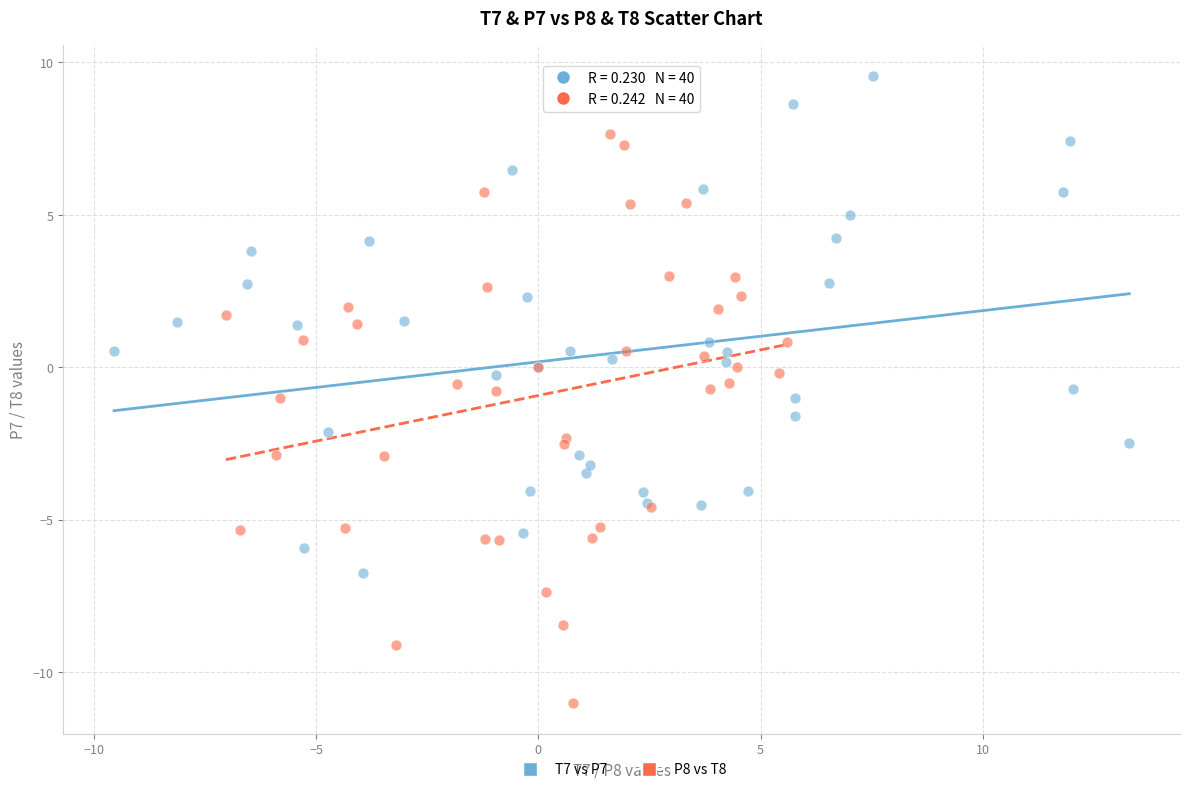

Which series contains the lowest Y value?

P8 vs T8